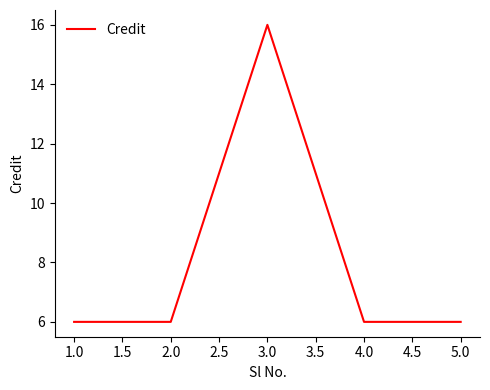

What is the average value?

8